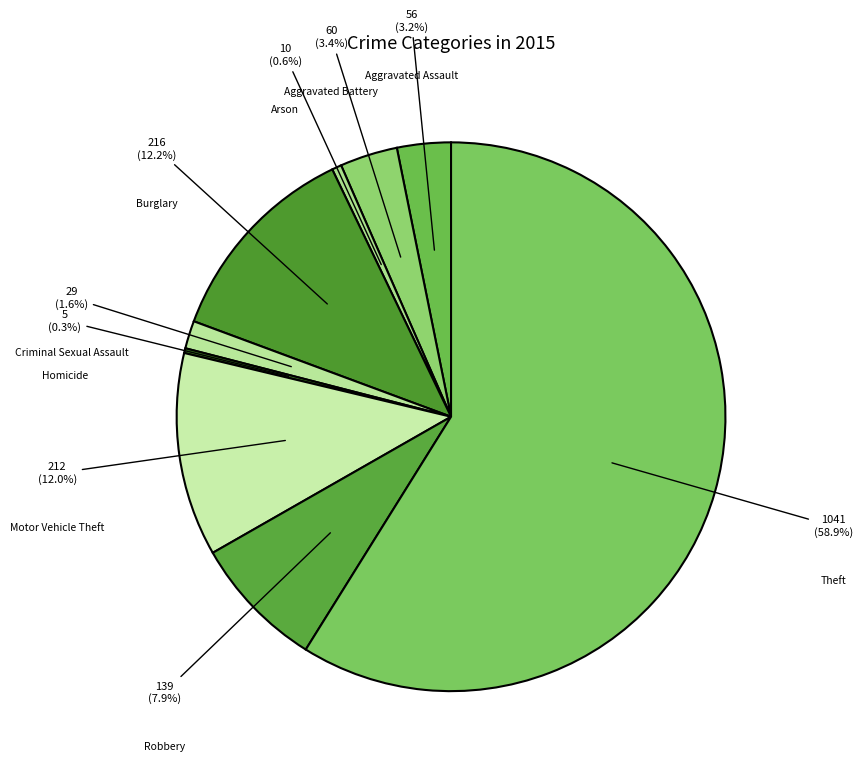

Which category has the biggest portion of the pie?

Theft